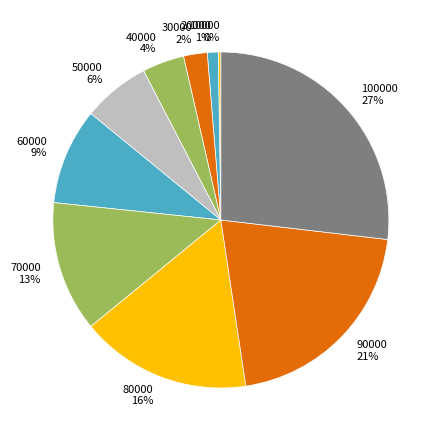

To the nearest percent, what percentage of the pie is 40000 4%?

4%